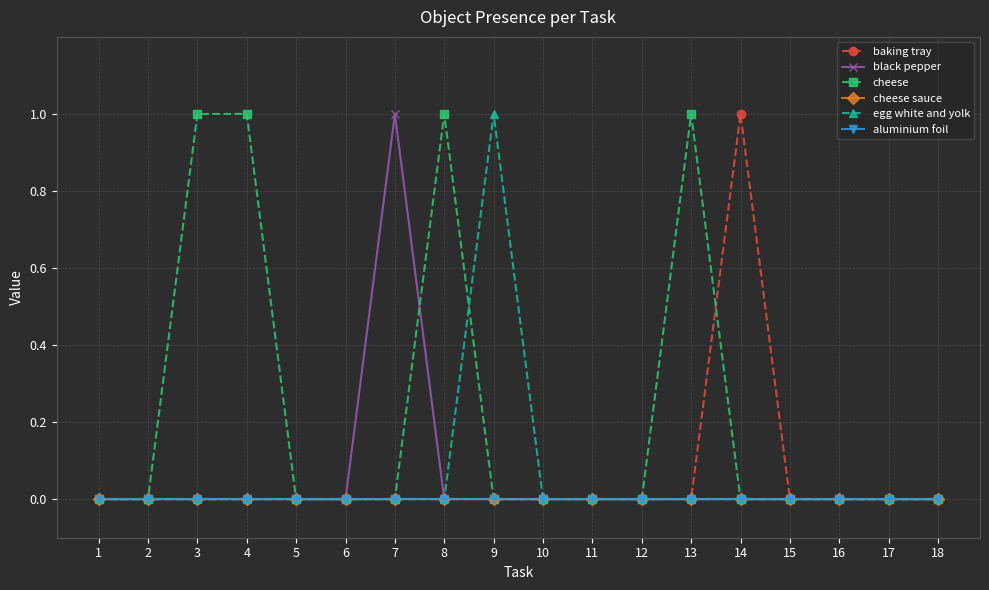

Is this an area chart (filled region under the line)?

No